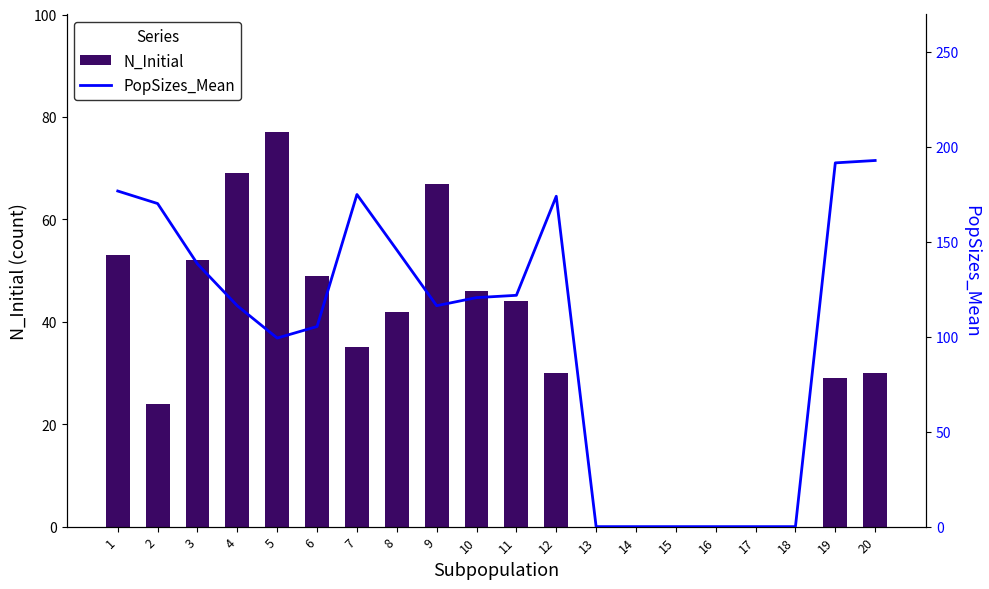

Where does the PopSizes_Mean series first go above 120?

1